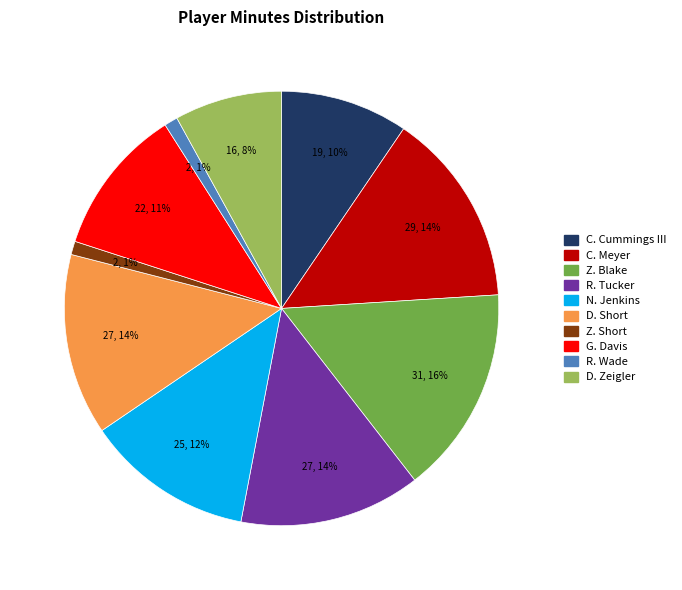

To the nearest percent, what is the average slice percentage?

10%